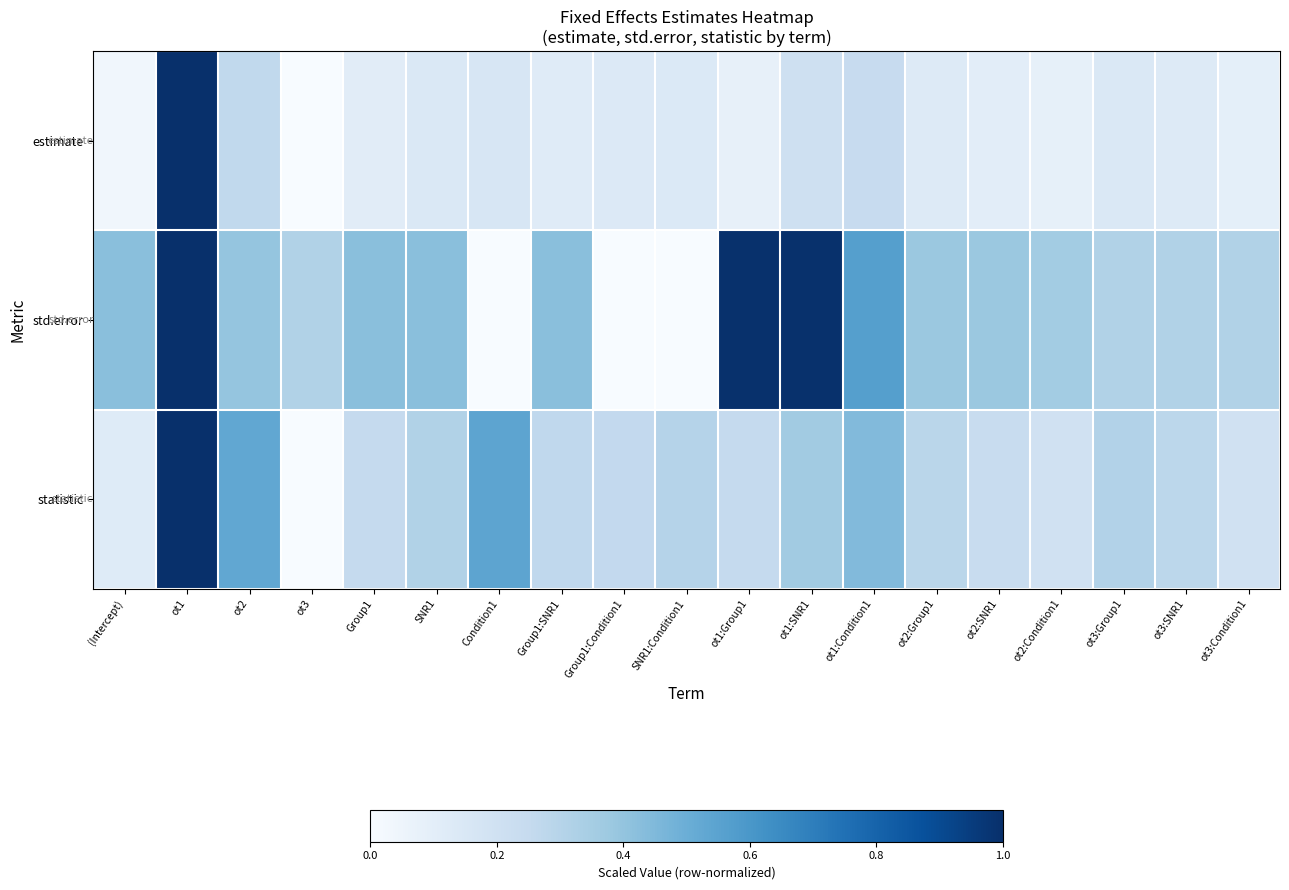

How many categories are shown in the chart?

19